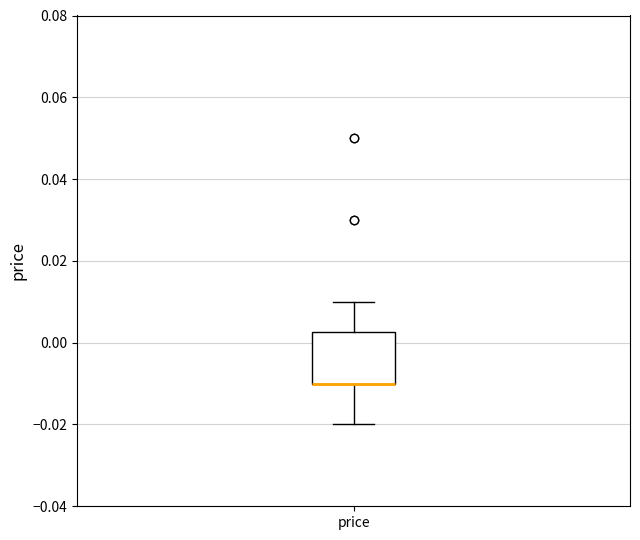

Read this box plot against the y-axis: the position of the median line, the range covered by the box, and the ends of both whiskers. The values are not printed on the chart, so give them approximately, as read against the axis.

median -0.010 (drawn on the box's lower edge), box -0.010 to 0.002, whiskers -0.020 to 0.010